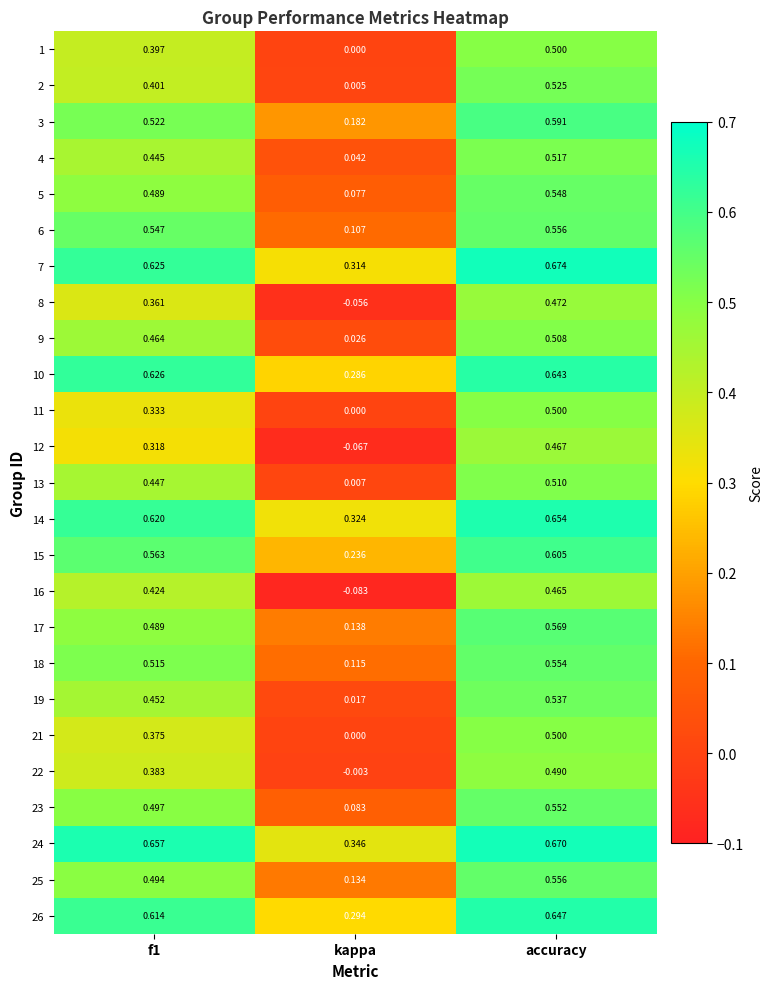

Which label corresponds to the smallest value in the chart?

kappa